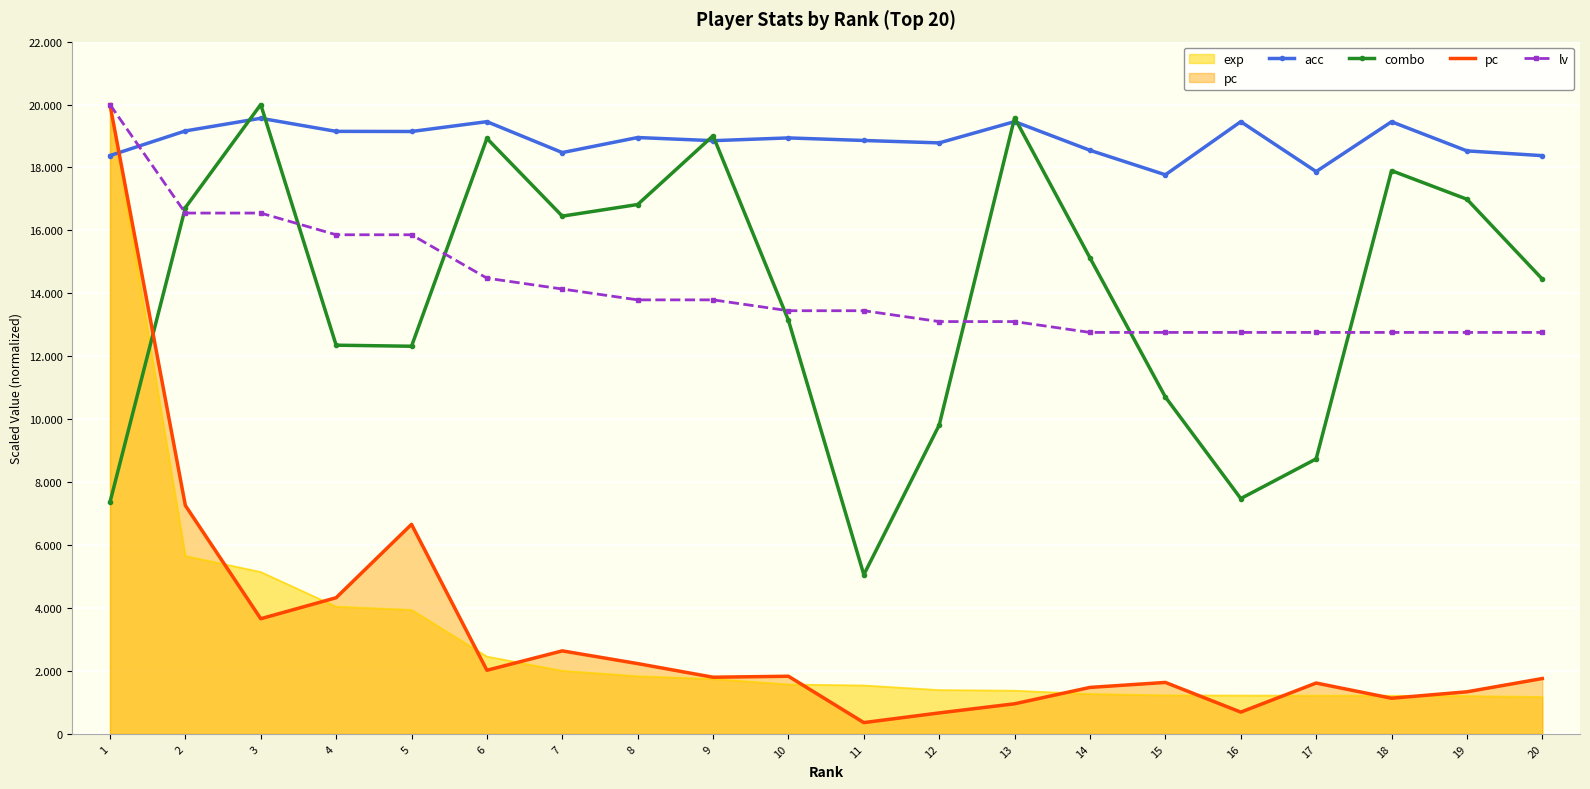

What is the value of the lv point at the 10th from the left?

13448.3